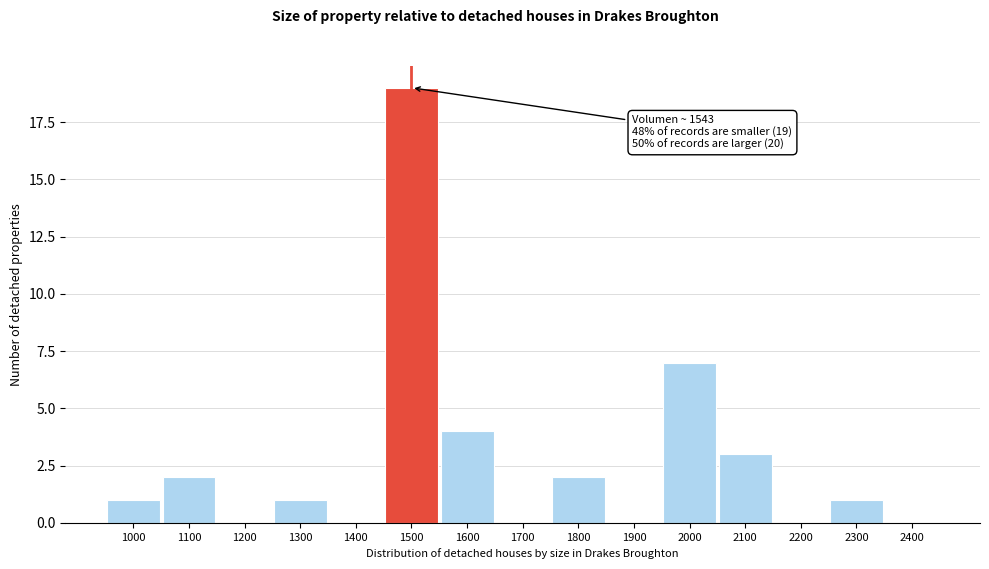

Reading left to right, what are all the values shown in this chart?

1000=1	1100=2	1200=0	1300=1	1400=0	1500=19	1600=4	1700=0	1800=2	1900=0	2000=7	2100=3	2200=0	2300=1	2400=0